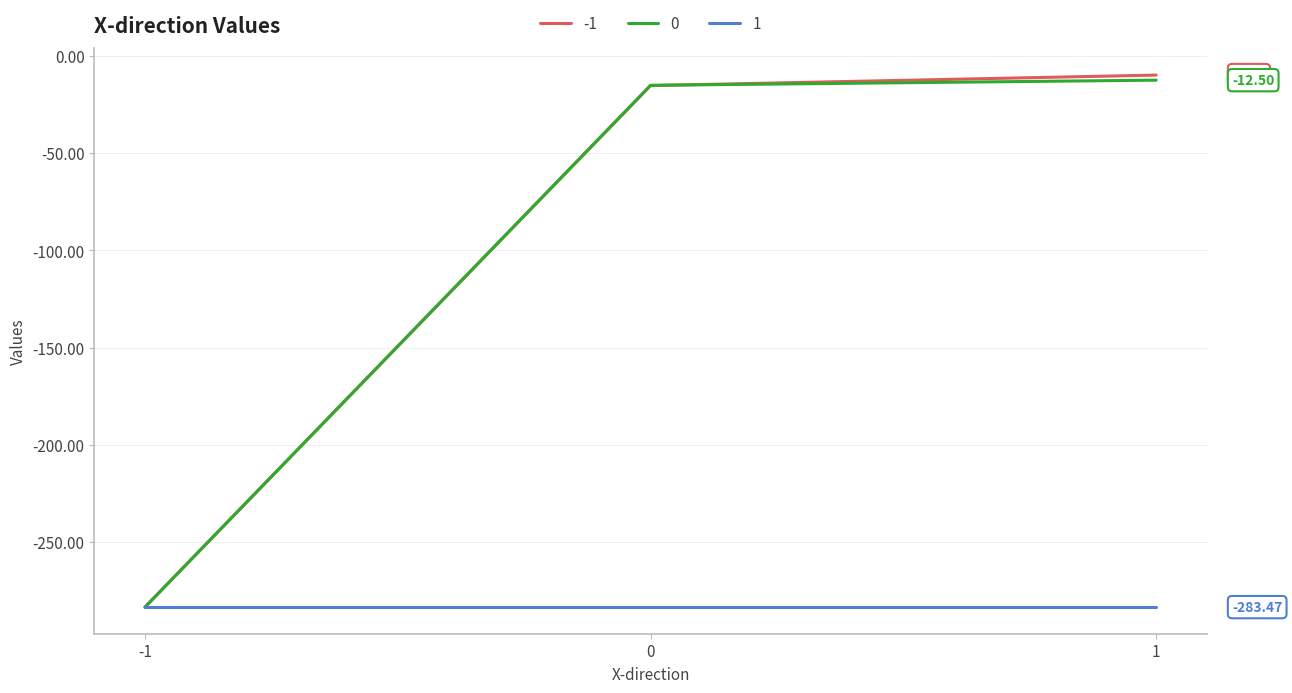

Is the value of 0 at 1 greater than the value of 1 at 1?

Yes